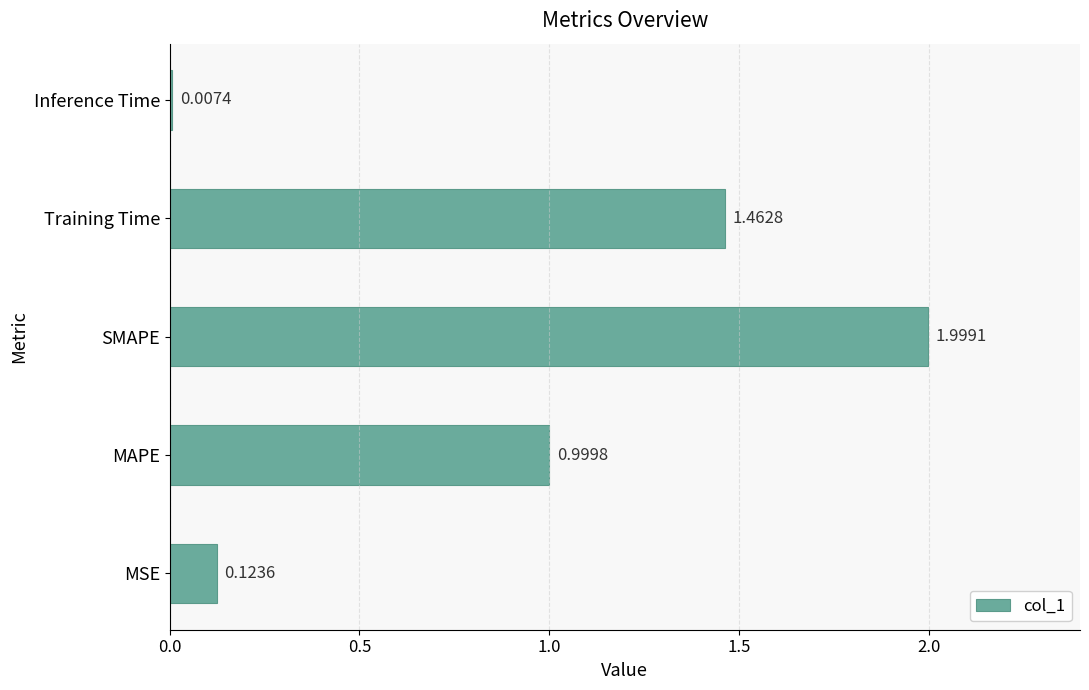

Where is the data nearest to the value 1?

MAPE